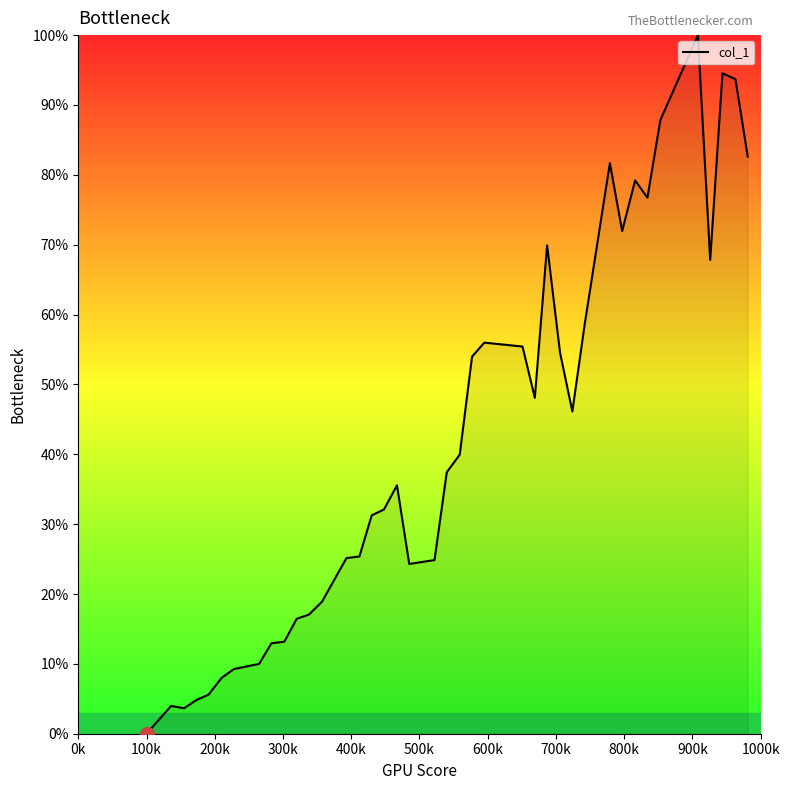

What is the maximum value shown in the chart?

100.0